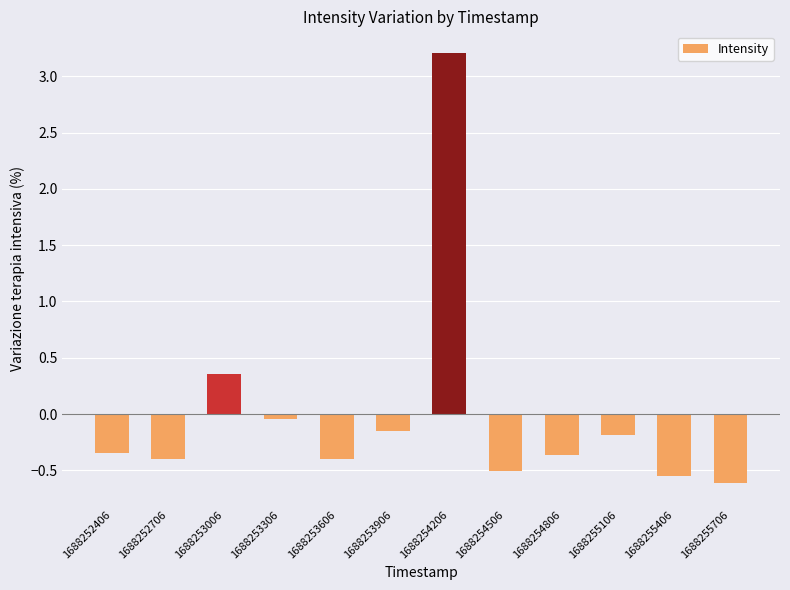

What is the difference between the second highest and second lowest values?

0.9